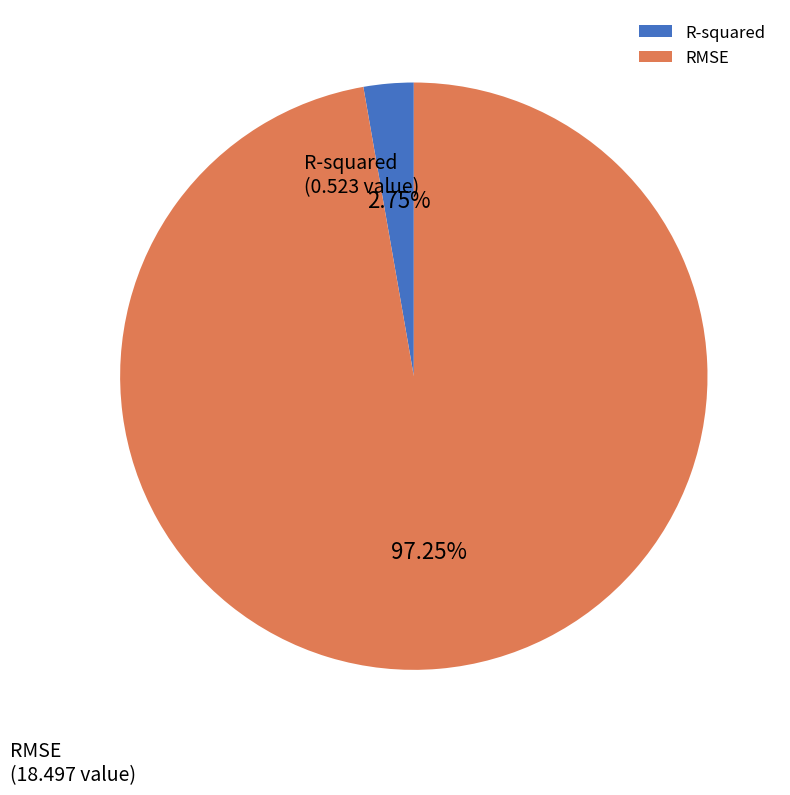

The R-squared slice represents 9% of the pie. True or false?

False